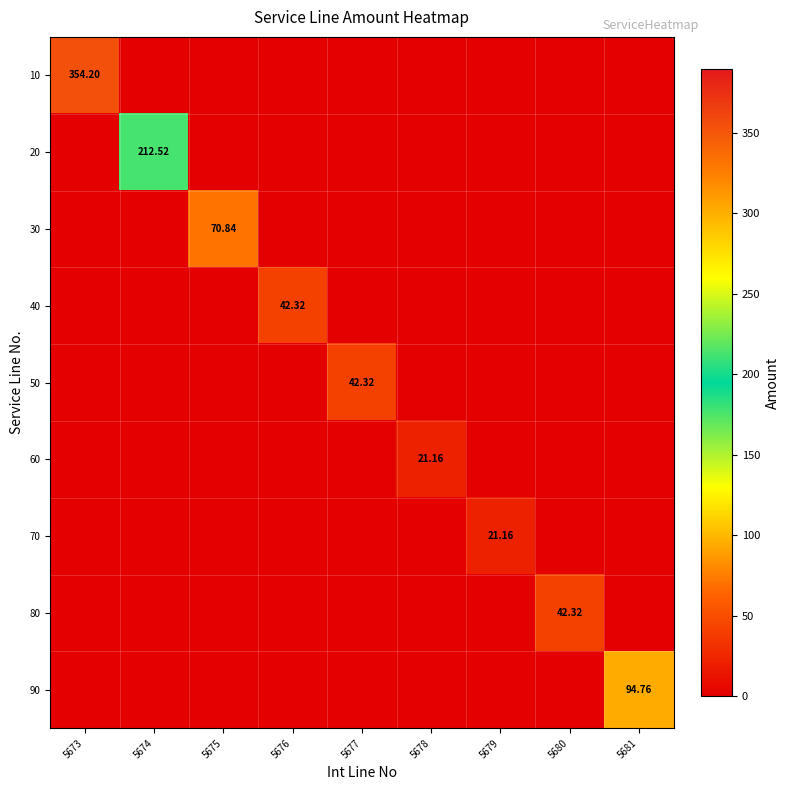

True or false: 20 has a value of 0.0 at 5681.

True